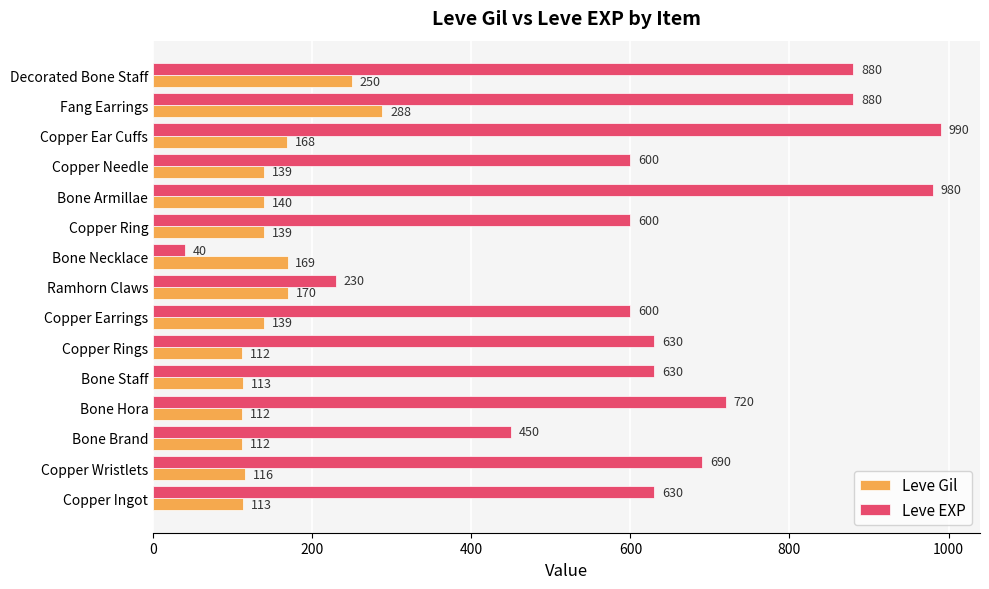

Is it true that Leve Gil equals 195 at Copper Rings?

False